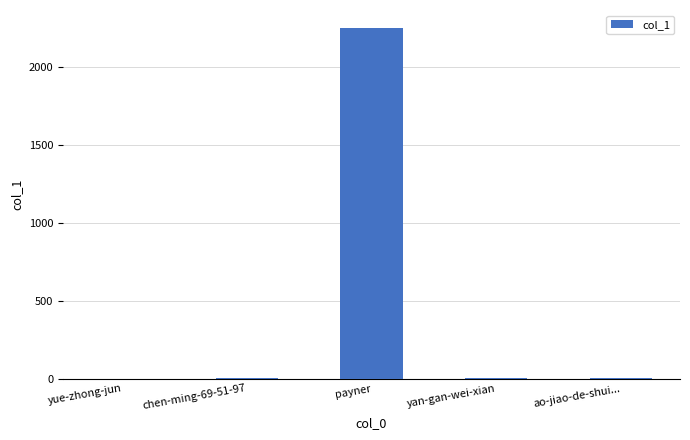

Is it true that the value at payner is 2256?

True